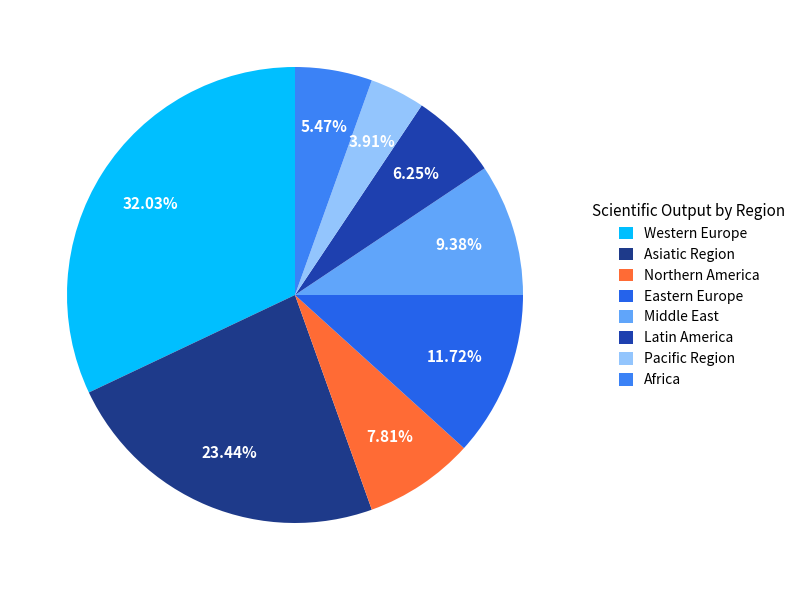

How much of the chart is everything except Eastern Europe?

88.3%